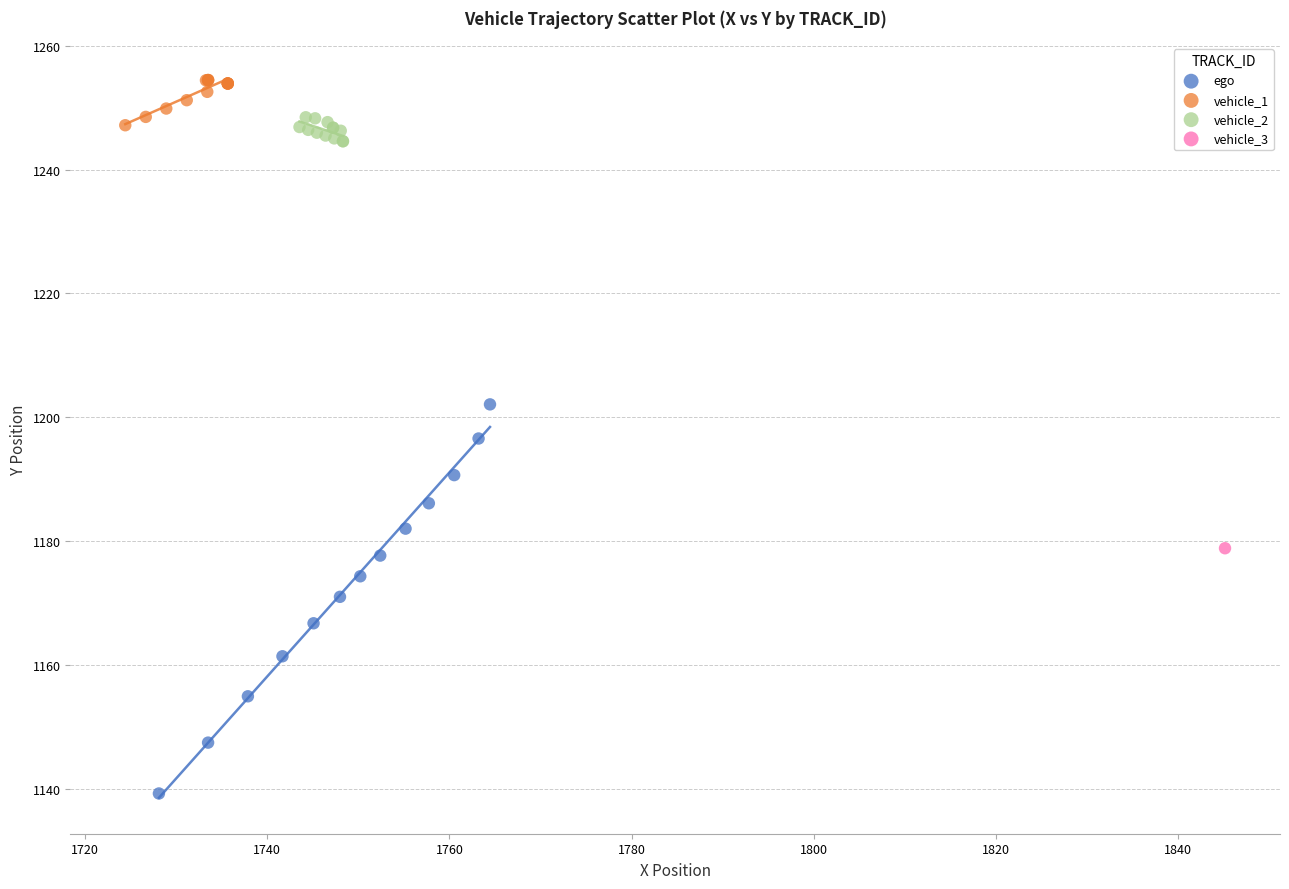

What are all the series names shown in the legend?

ego, vehicle_1, vehicle_2, vehicle_3